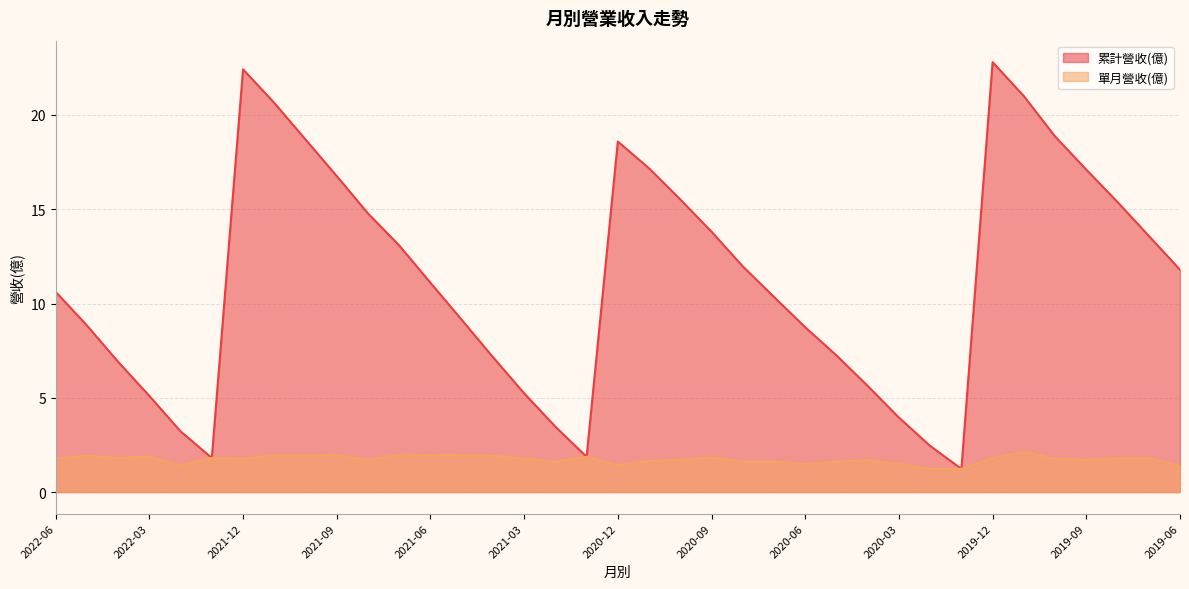

List the series in order of their peak value, lowest first.

單月營收(億), 累計營收(億)